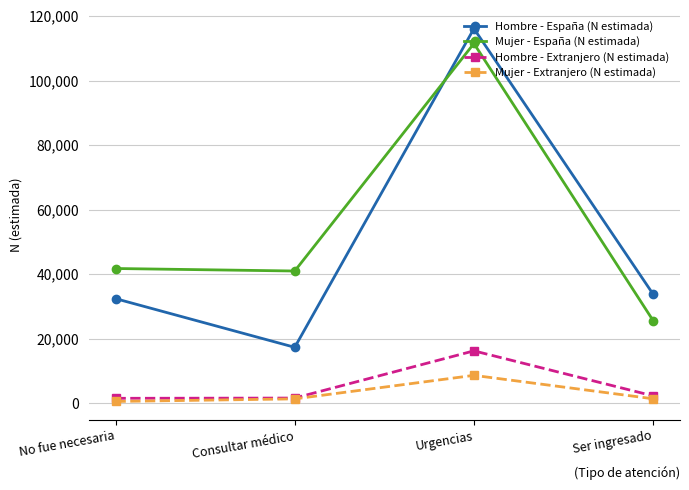

Count the number of data series in this chart.

4